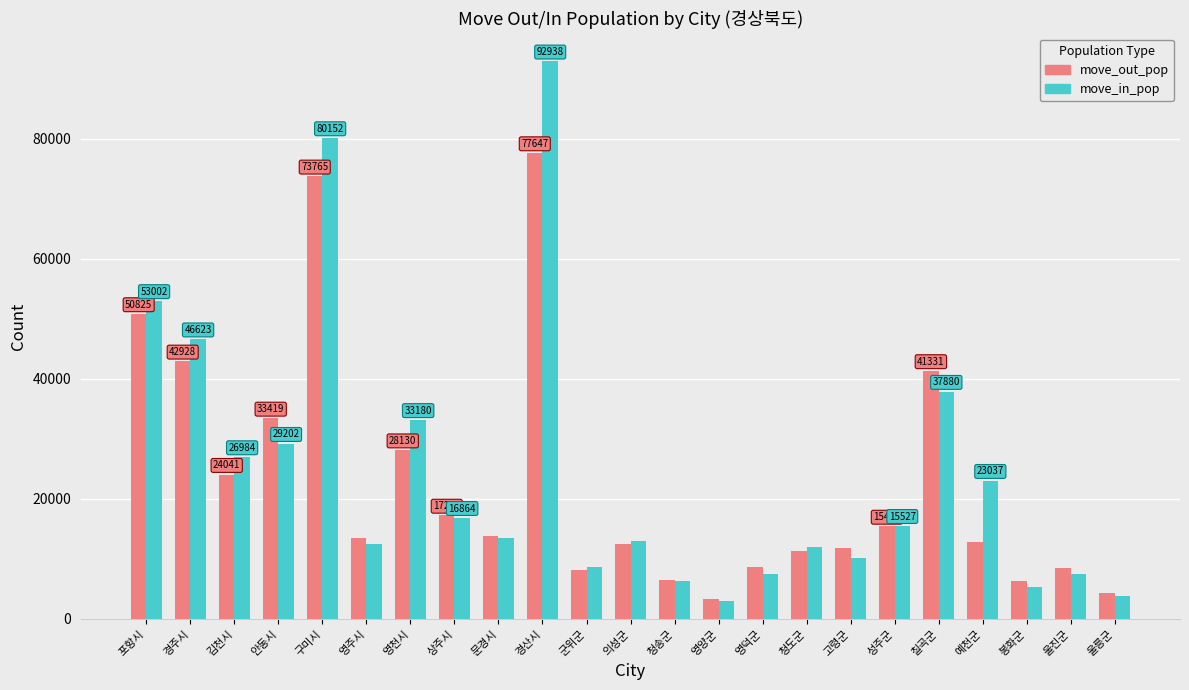

What position from the right is 상주시?

16